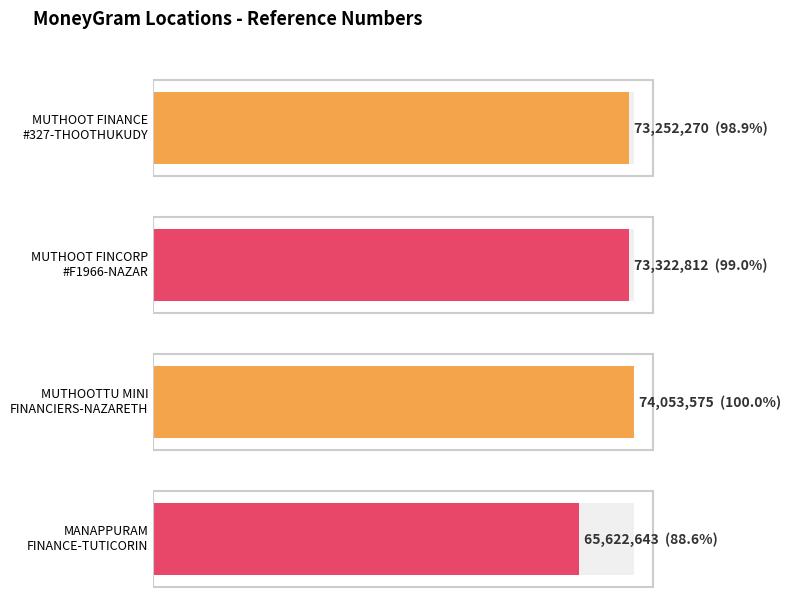

List the labels in order of value, smallest first.

MANAPPURAM
FINANCE-TUTICORIN, MUTHOOT FINANCE
#327-THOOTHUKUDY, MUTHOOT FINCORP
#F1966-NAZAR, MUTHOOTTU MINI
FINANCIERS-NAZARETH